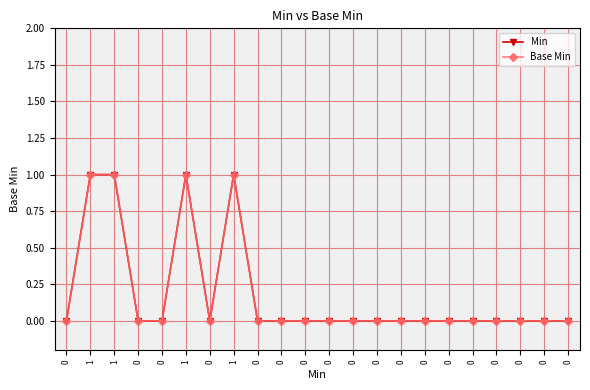

Does the chart have visible grid lines?

Yes